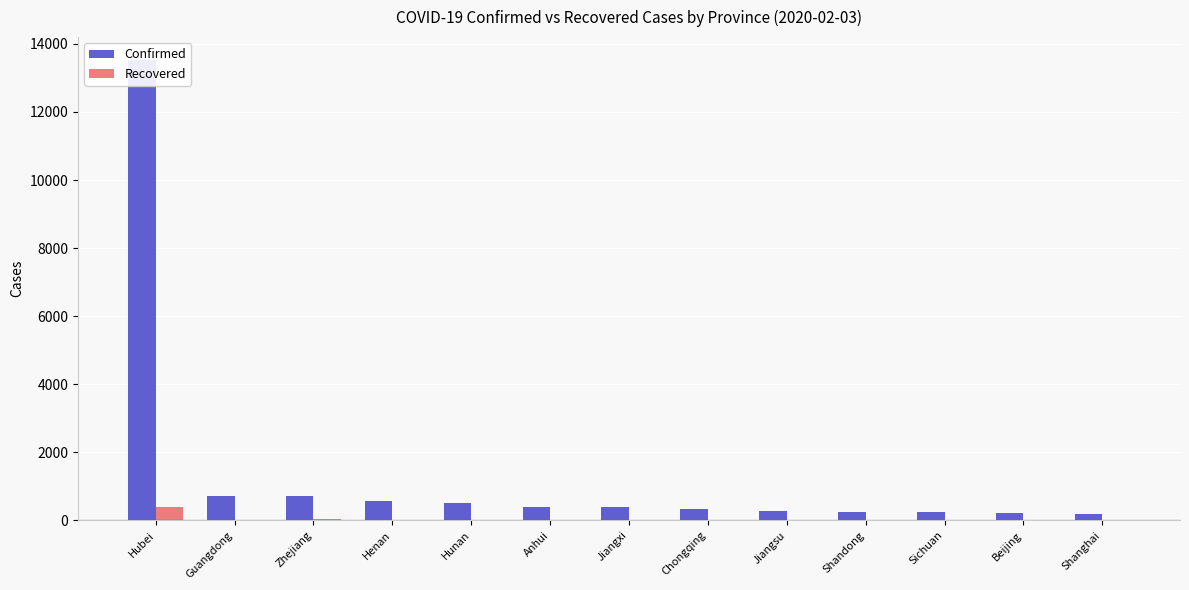

Rank the series by their average value, from lowest to highest.

Recovered, Confirmed